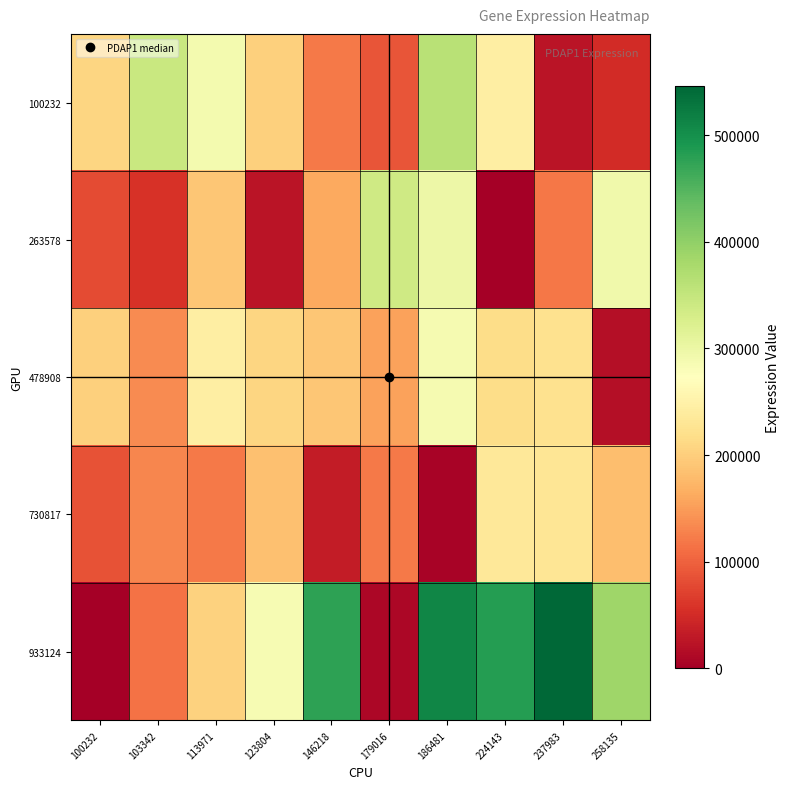

Reading left to right, transcribe all the data shown in this chart.

100232: 100232=206988	103342=345097	113971=288180	123804=200879	146218=120515	179016=89361	186481=362720	224143=243608	237983=25355	258135=50772
263578: 100232=79777	103342=56408	113971=190646	123804=24236	146218=161510	179016=337388	186481=298664	224143=0	237983=117775	258135=292690
478908: 100232=202098	103342=135180	113971=243625	123804=207600	146218=190262	179016=155489	186481=286808	224143=217453	237983=222252	258135=18287
730817: 100232=86081	103342=131251	113971=121122	123804=183628	146218=32557	179016=120040	186481=4349	224143=233790	237983=230250	258135=182521
933124: 100232=0	103342=113474	113971=203793	123804=285394	146218=476047	179016=10178	186481=510103	224143=483840	237983=546225	258135=387742